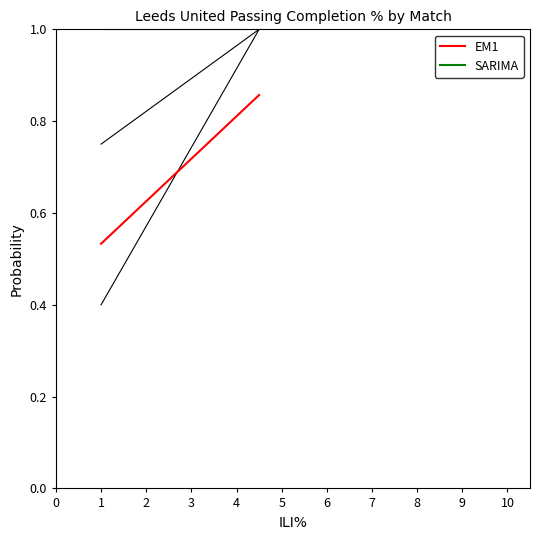

At how many categories does at least one series exceed 0?

2